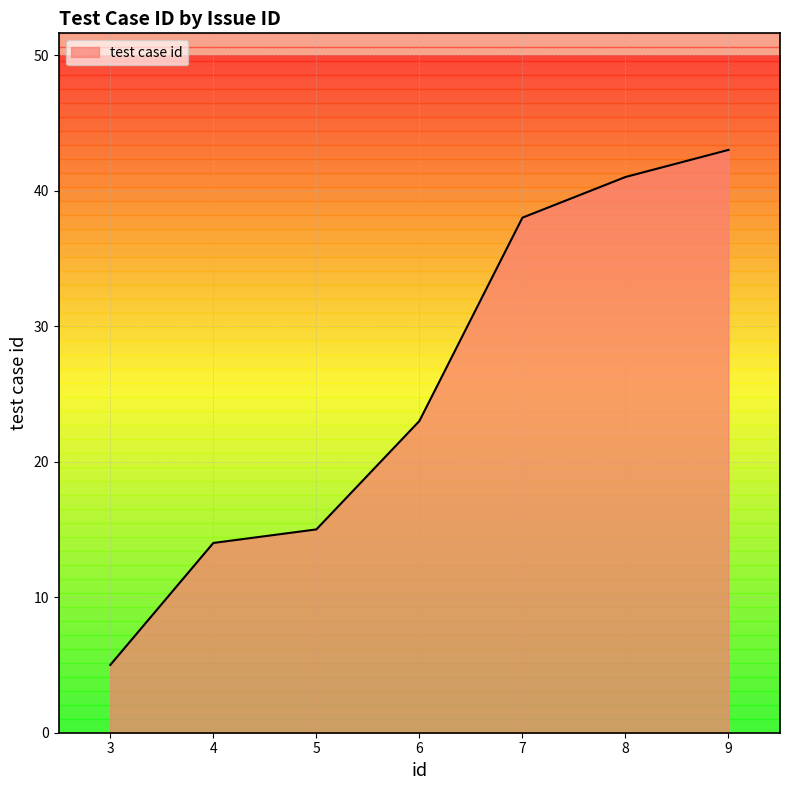

Rank the categories by value from lowest to highest.

3, 4, 5, 6, 7, 8, 9